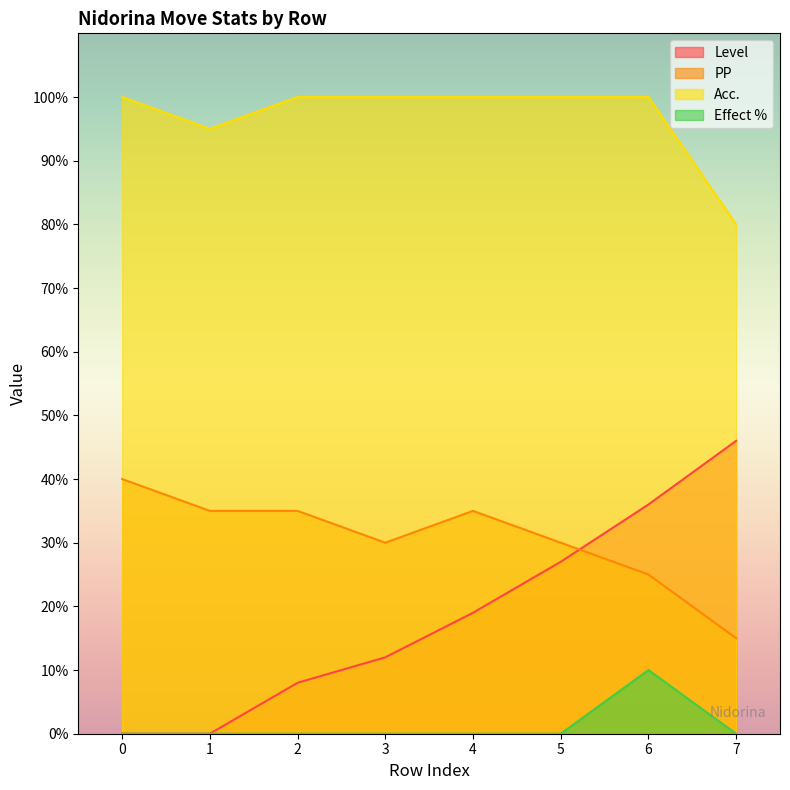

How many lines are shown in the chart?

4